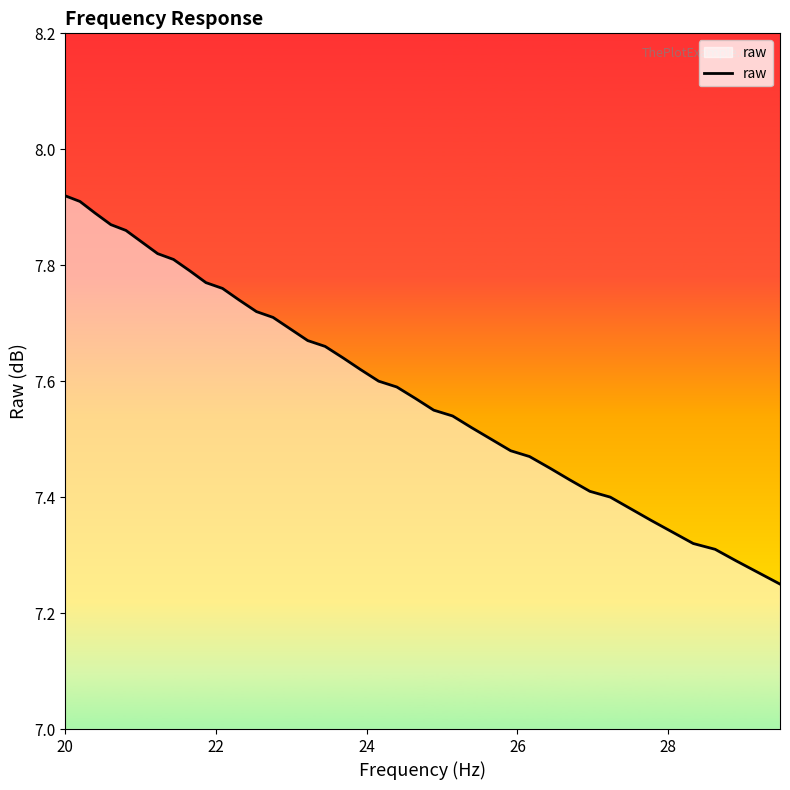

What is the difference between the maximum and minimum values?

0.7